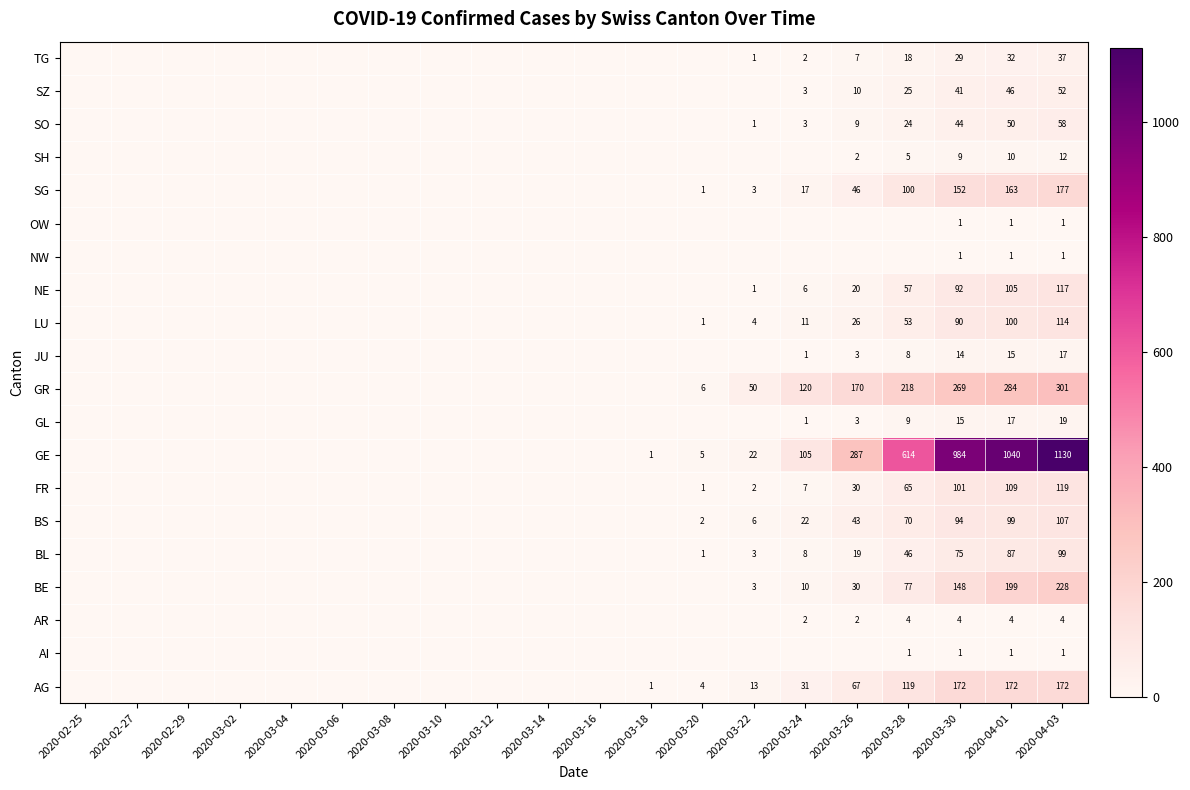

The GE series shows 165 at 2020-03-24. True or false?

False